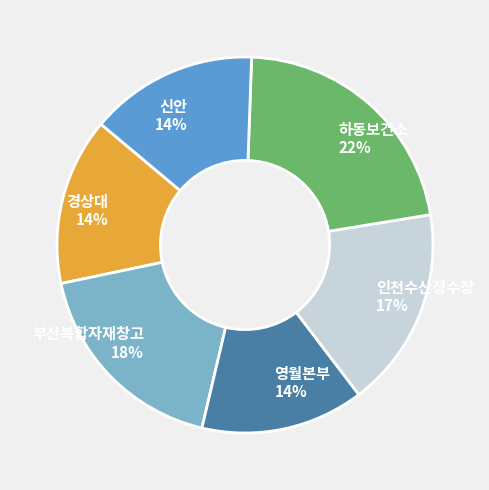

Combined, do 경상대 and 인천수산정수장 account for over 50%?

No